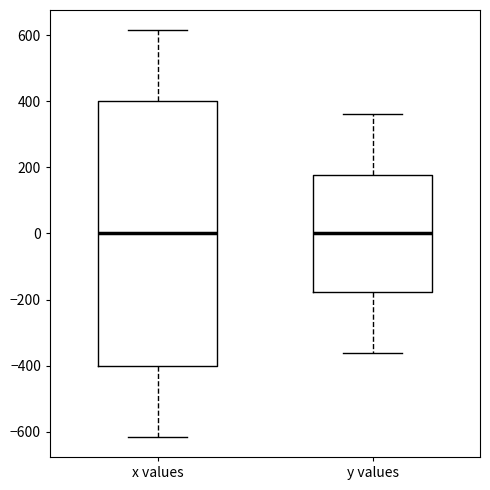

Where is the upper edge of the box for y values on the y-axis? The values are not printed on the chart, so give them approximately, as read against the axis.

180